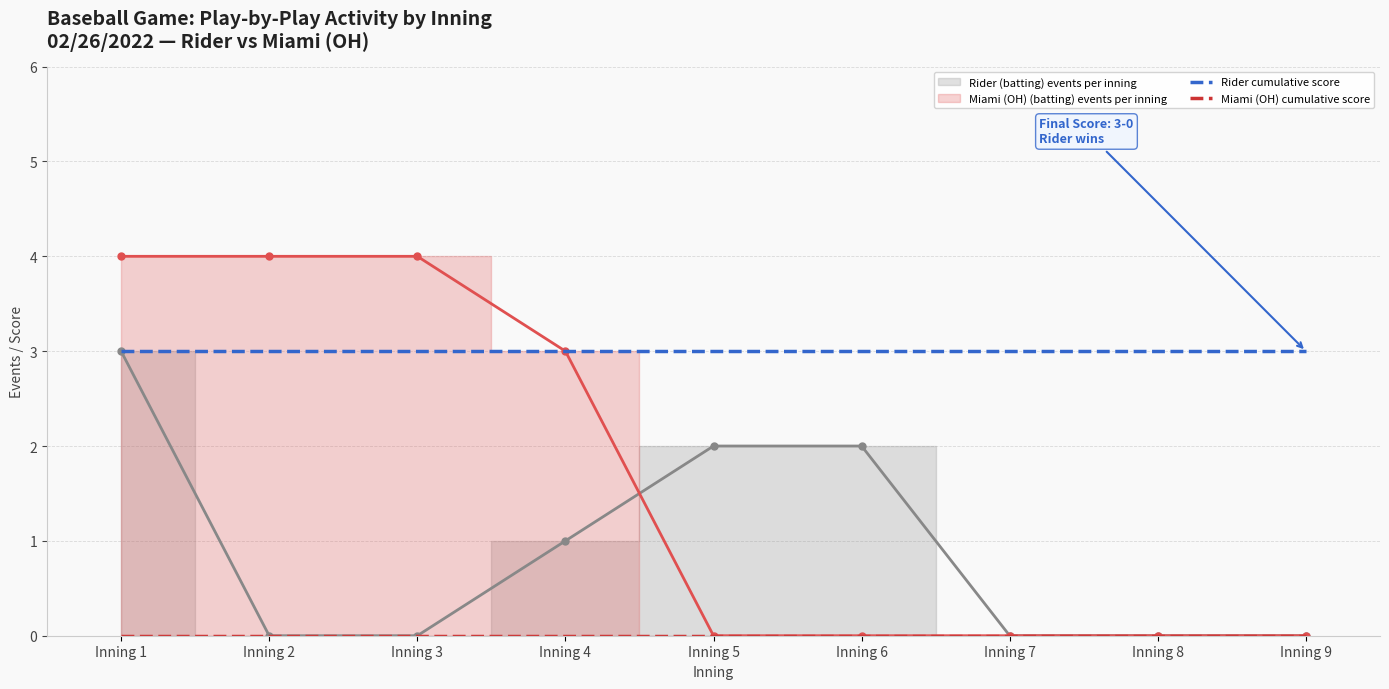

True or false: Rider cumulative score has more than 1 points higher than both neighbors.

False